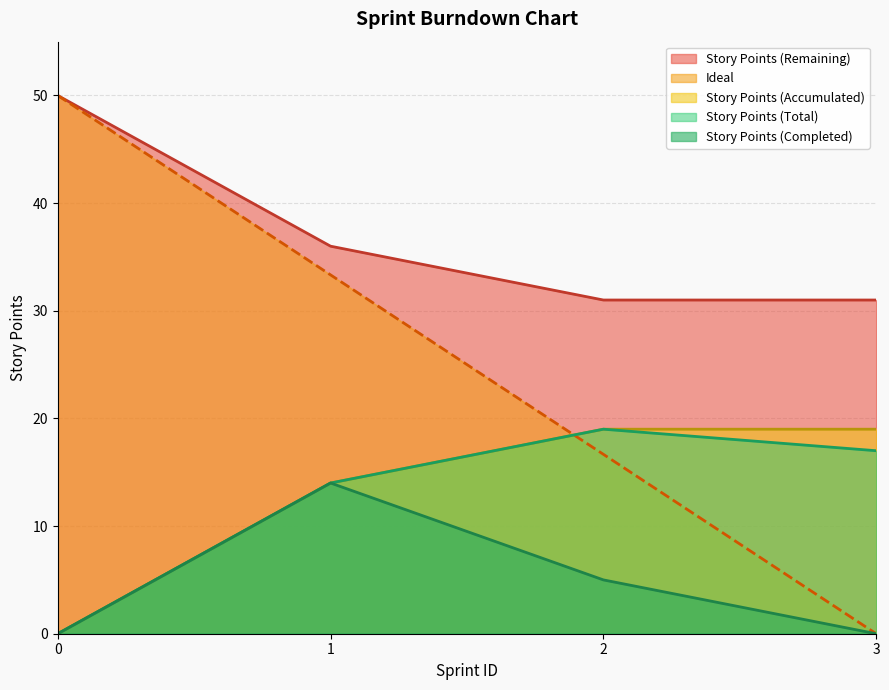

Between 1.0 and 2.0, which series saw the biggest shift?

Ideal